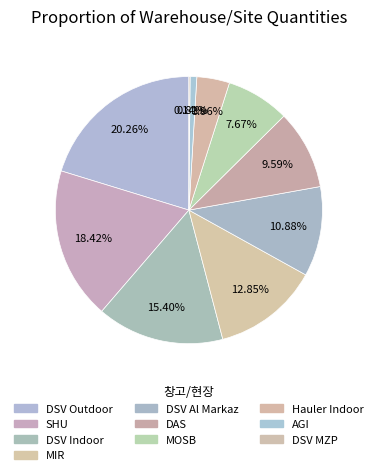

How many slices are in this pie chart?

10